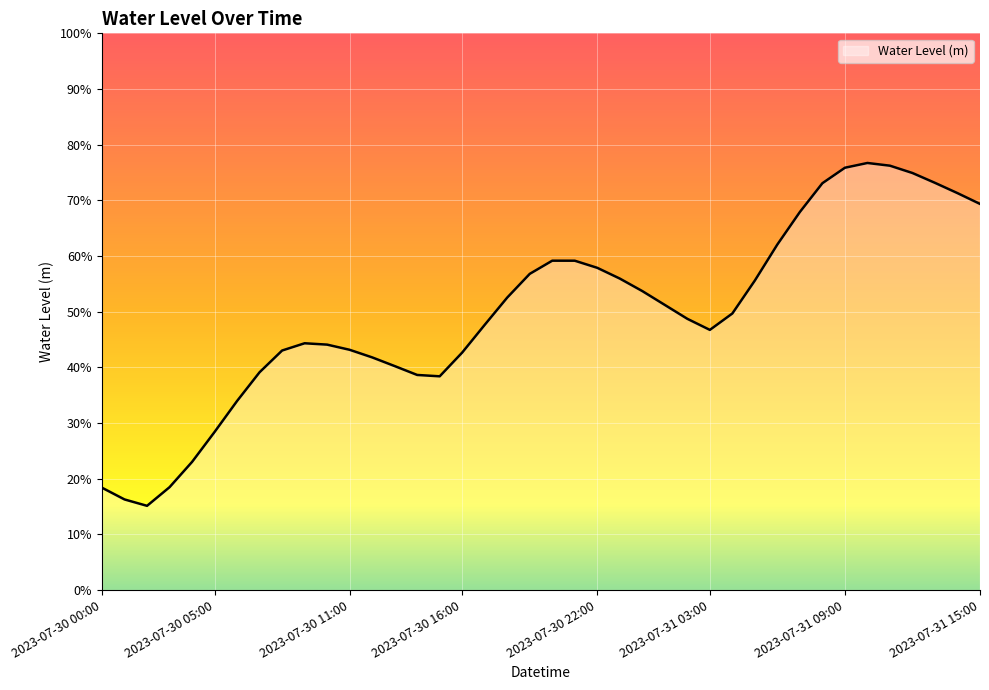

Does the chart display data point markers on the line(s)?

No